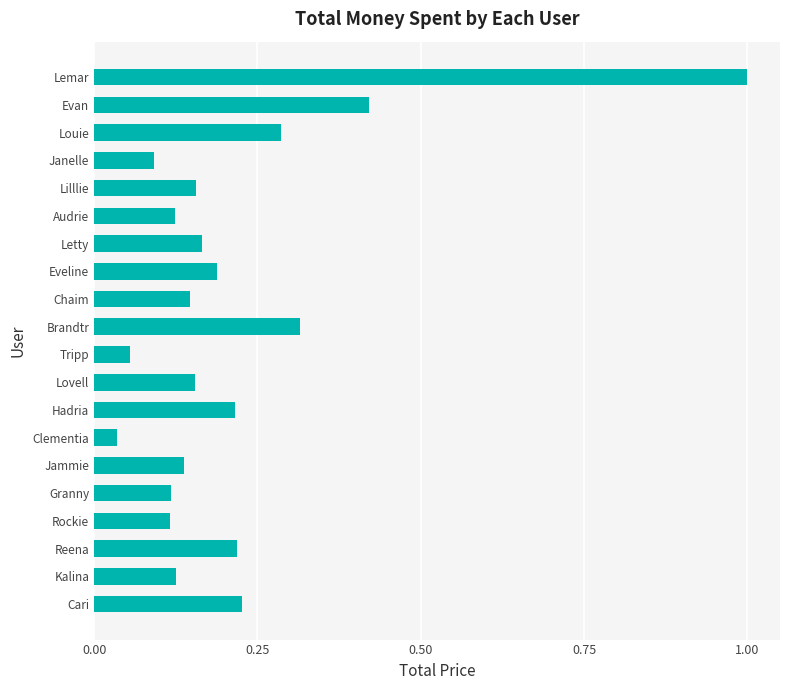

The chart shows a value of 0.2 at Louie. True or false?

False